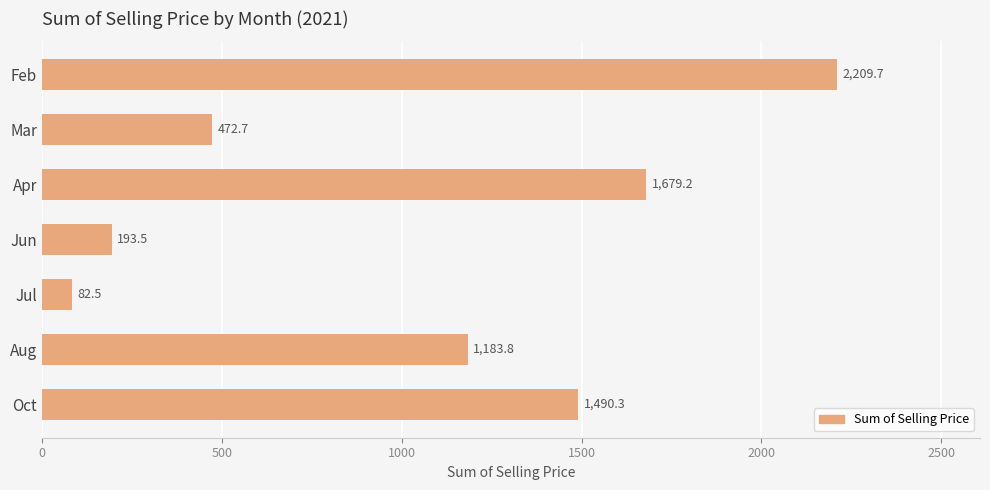

The value at Mar is 652.7. True or false?

False